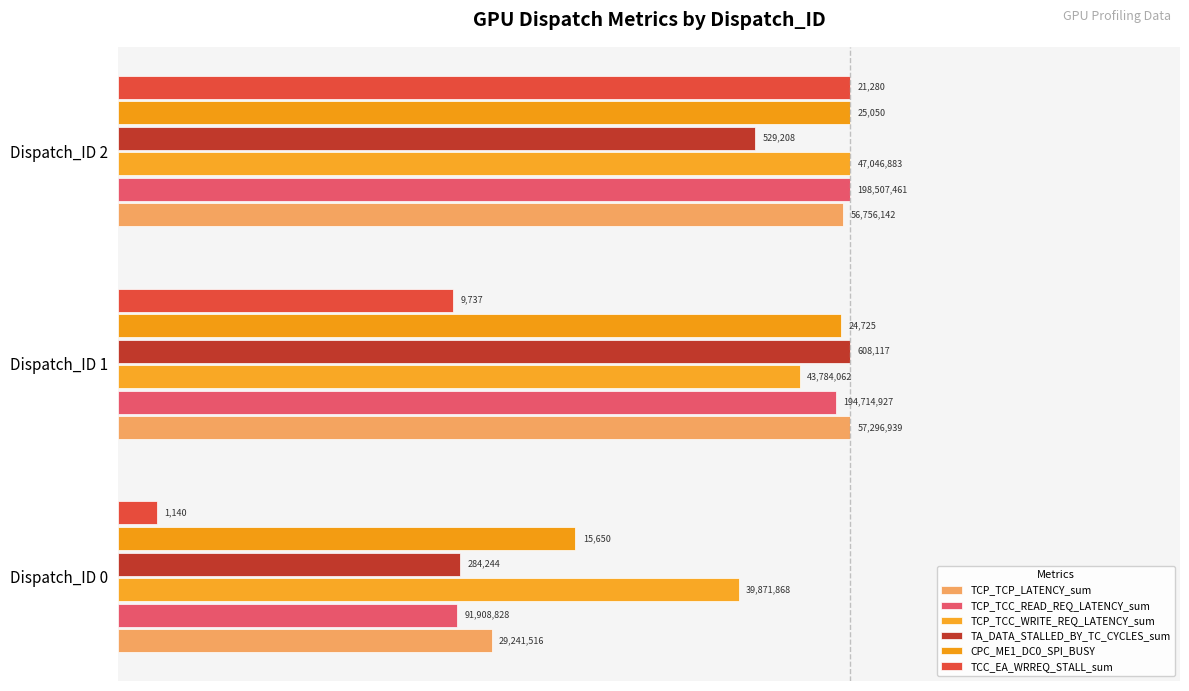

What is the difference between the second highest and minimum values in the TCC_EA_WRREQ_STALL_sum series?

0.4